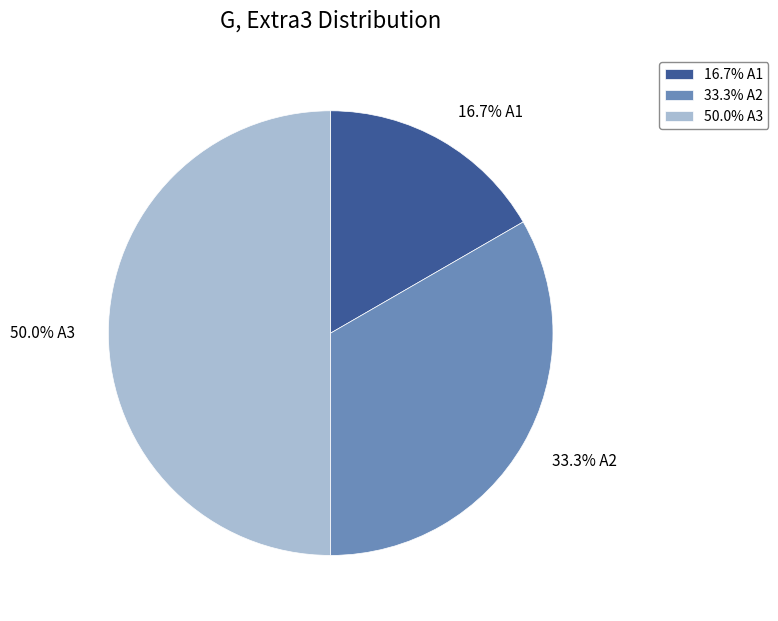

Approximately how many times larger is the value at 16.7% A1 compared to 50.0% A3?

0.3